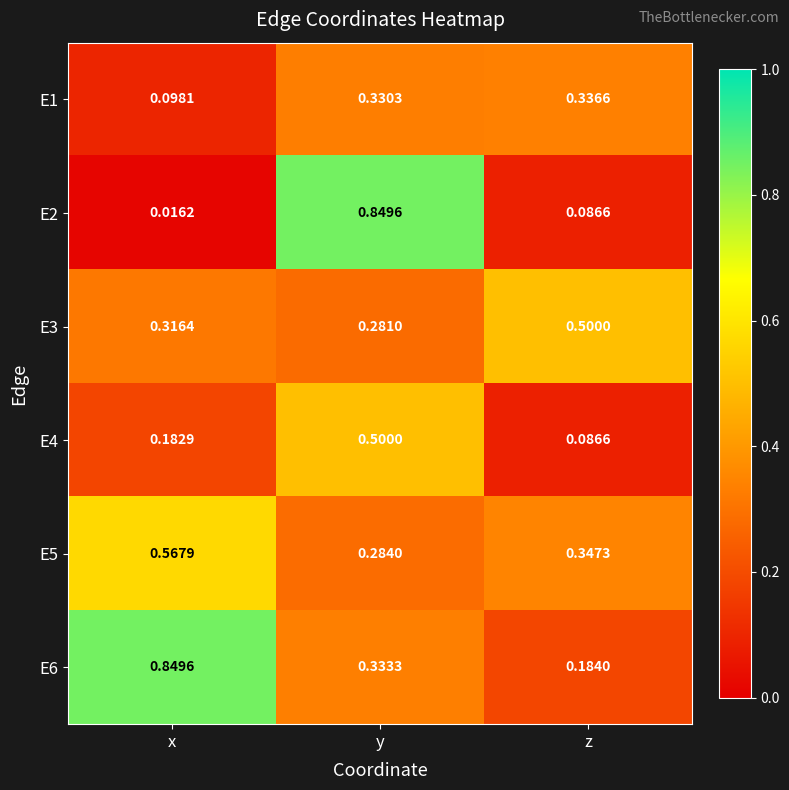

Which category has the lowest value in the E3 series?

y